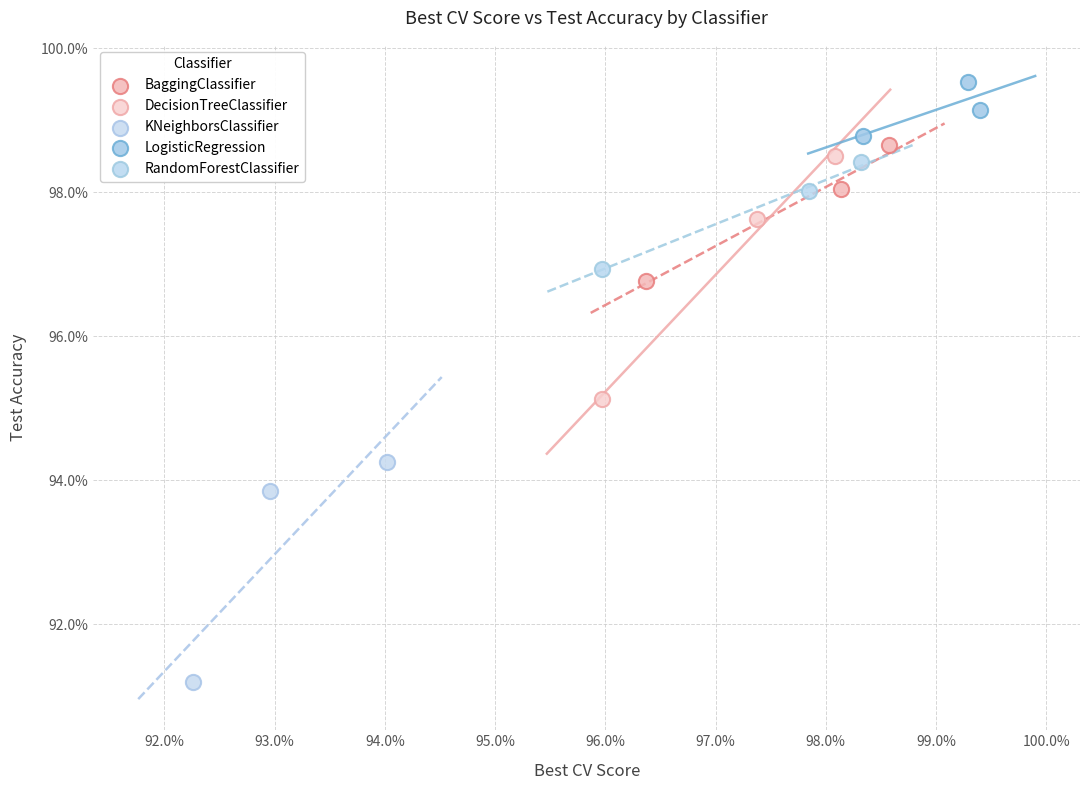

What are all the series names shown in the legend?

BaggingClassifier, DecisionTreeClassifier, KNeighborsClassifier, LogisticRegression, RandomForestClassifier